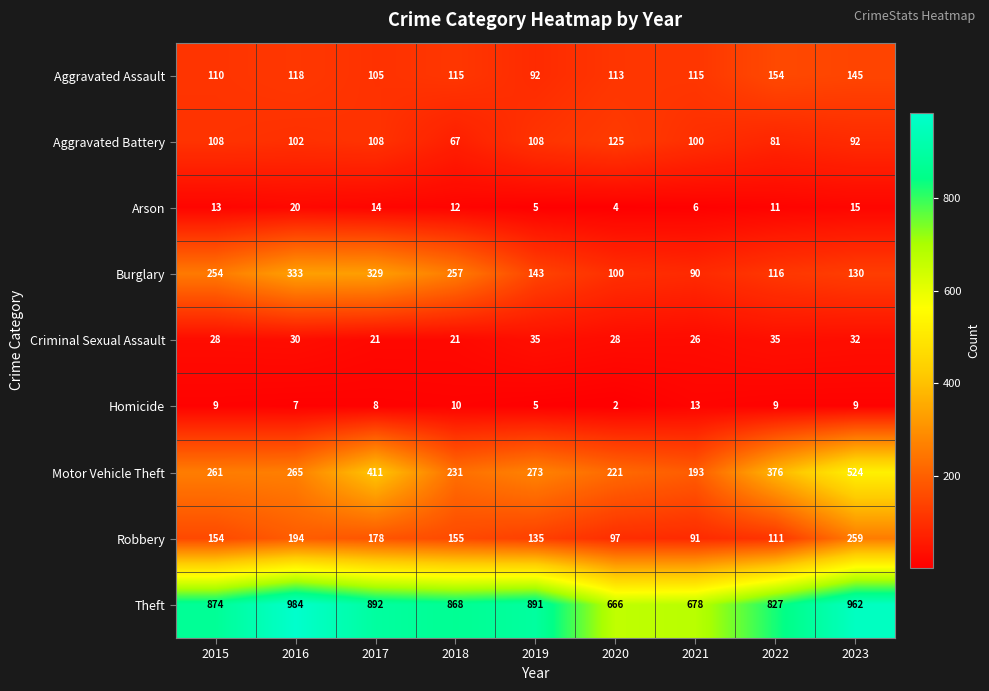

Read the Aggravated Assault value at 2019, to the nearest 10.

90